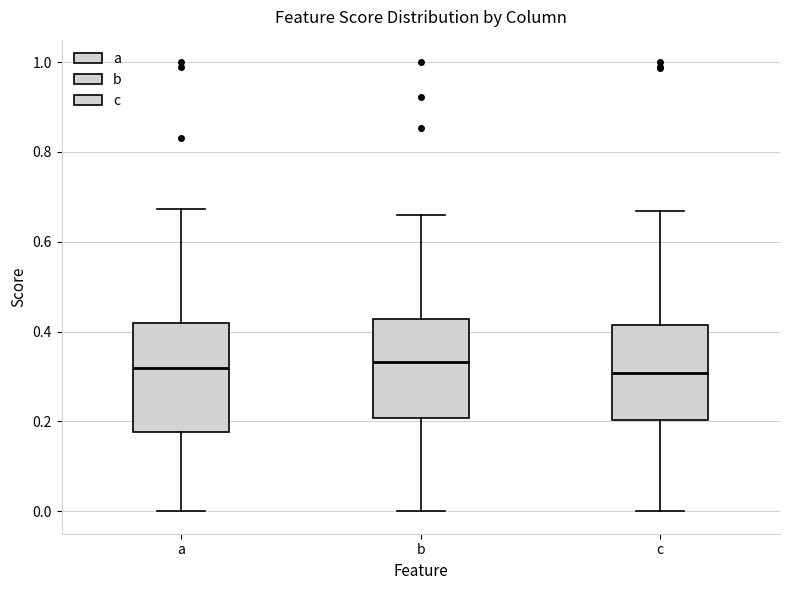

Where is the lower edge of the box for c on the y-axis? The values are not printed on the chart, so give them approximately, as read against the axis.

0.20